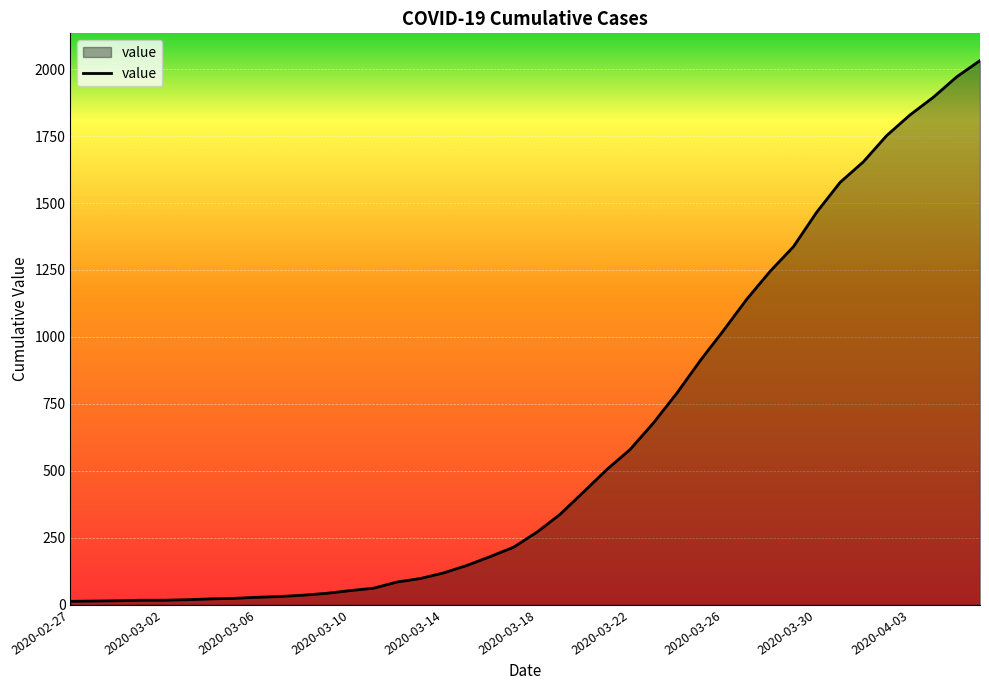

Reading right to left, what are all the values shown in this chart?

2020-04-06=2032	2020-04-05=1971	2020-04-04=1895	2020-04-03=1829	2020-04-02=1752	2020-04-01=1654	2020-03-31=1577	2020-03-30=1466	2020-03-29=1337	2020-03-28=1245	2020-03-27=1141	2020-03-26=1024	2020-03-25=911	2020-03-24=790	2020-03-23=679	2020-03-22=580	2020-03-21=505	2020-03-20=421	2020-03-19=338	2020-03-18=271	2020-03-17=215	2020-03-16=180	2020-03-15=147	2020-03-14=119	2020-03-13=98	2020-03-12=85	2020-03-11=62	2020-03-10=53	2020-03-09=43	2020-03-08=36	2020-03-07=31	2020-03-06=28	2020-03-05=24	2020-03-04=22	2020-03-03=19	2020-03-02=17	2020-03-01=17	2020-02-29=15	2020-02-28=14	2020-02-27=13